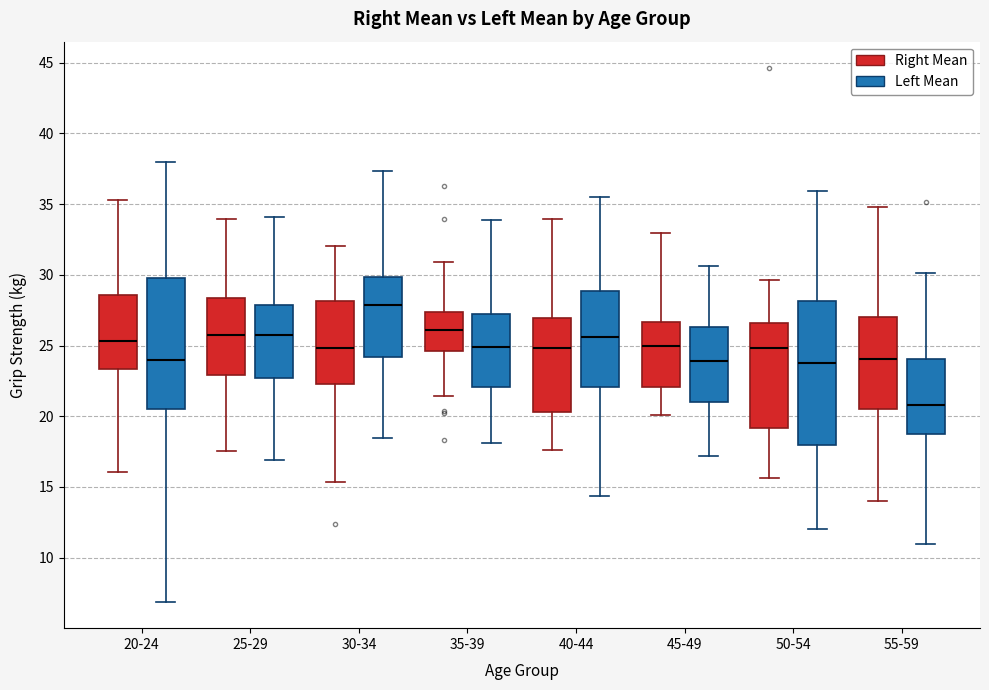

Comparing the boxes themselves (not the whiskers), which one is the tallest?

50-54 (Left Mean)